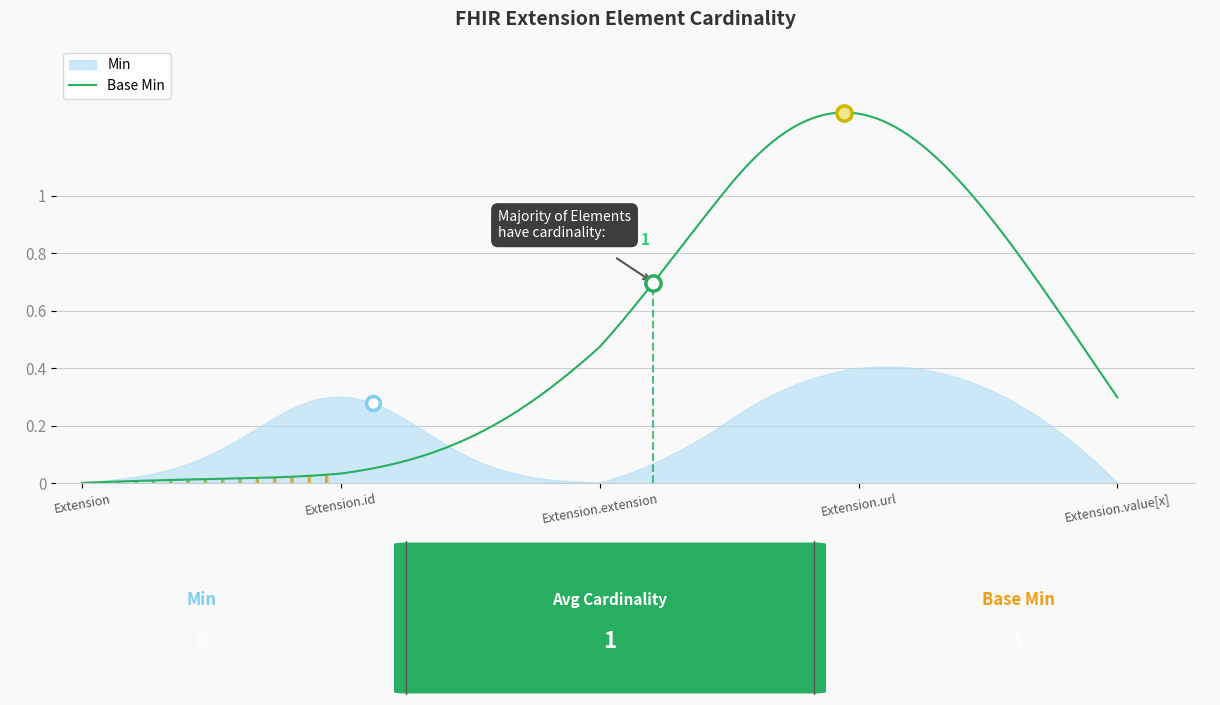

What are all the series names shown in the legend?

Min, Base Min